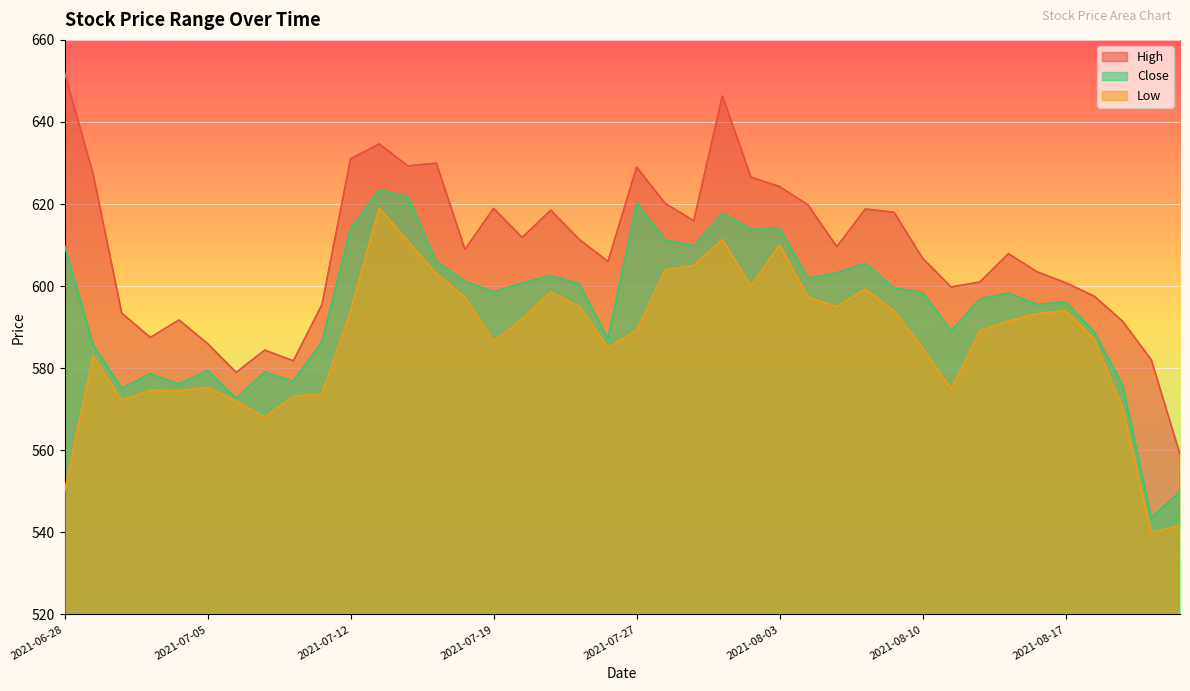

How many lines are shown in the chart?

3